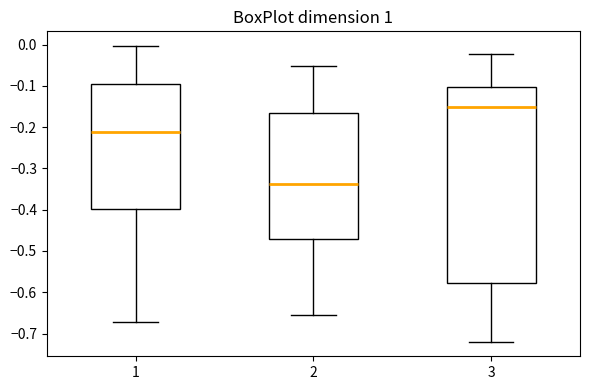

Which box is the tallest, from its lower edge to its upper edge?

3